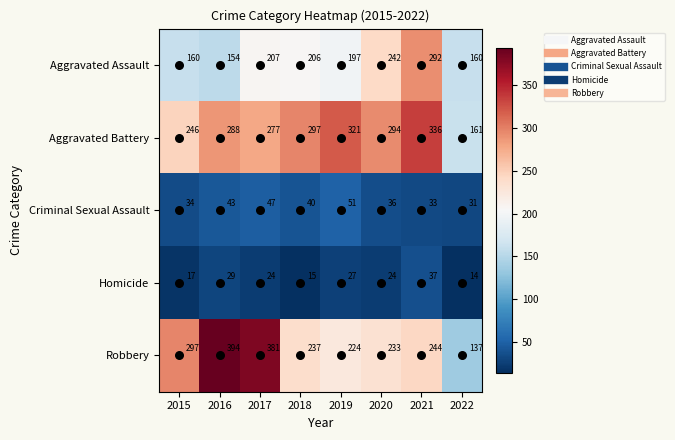

Where does the Aggravated Battery series first go above 294?

2018